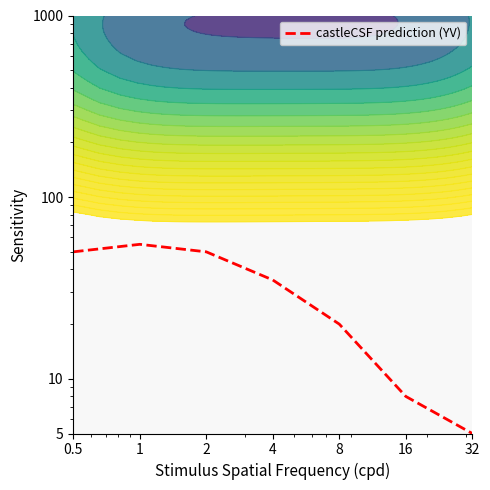

Reading left to right, transcribe all the data shown in this chart.

50	55	50	35	20	8	5